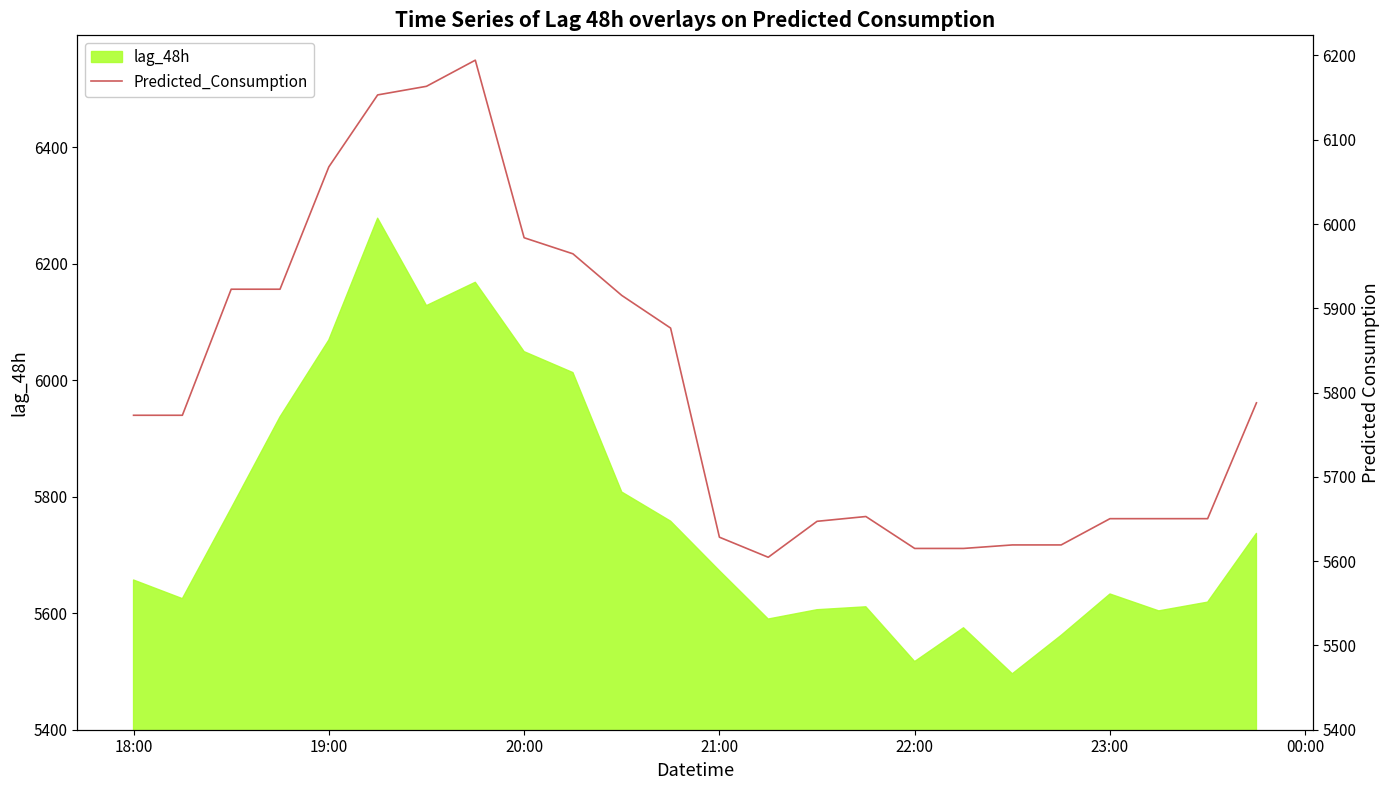

The lag_48h series shows 5633 at 23:00. True or false?

True